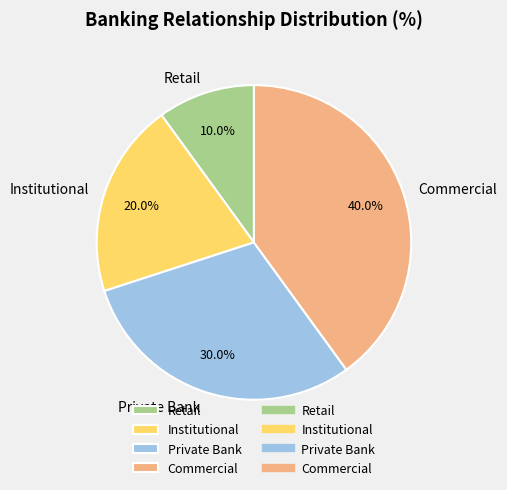

True or false: Private Bank accounts for 41% of the total.

False